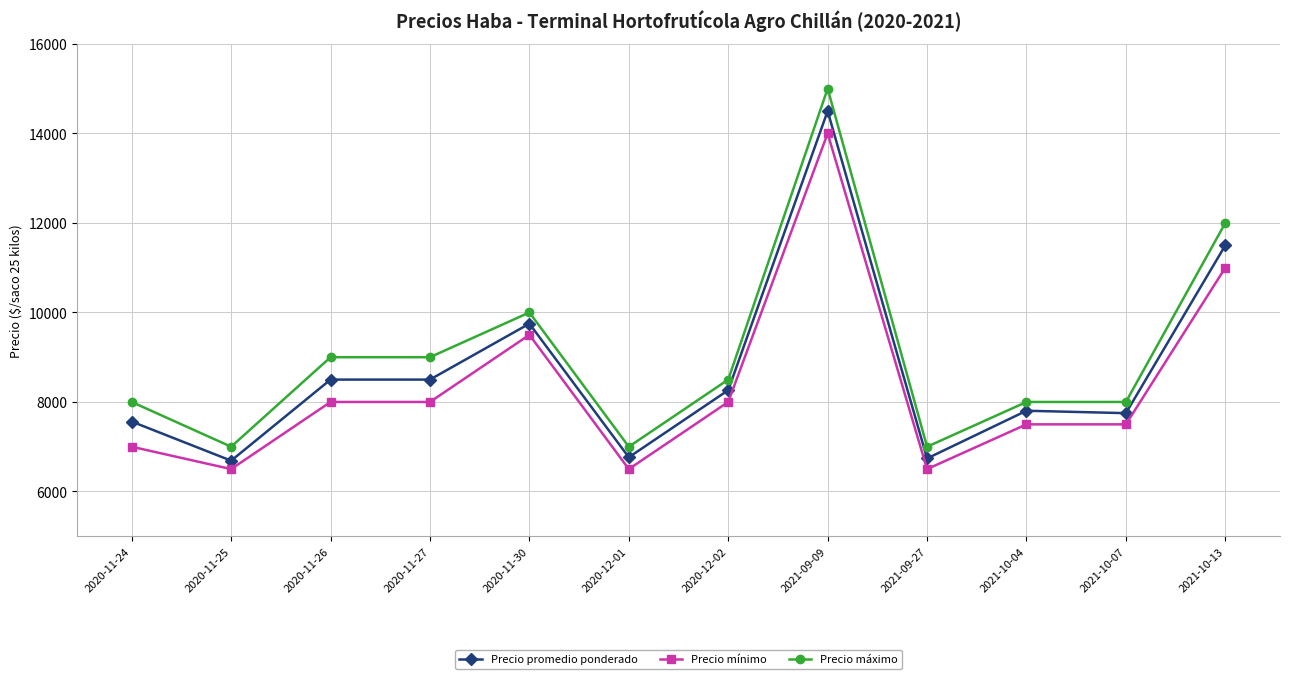

What is the spread (max minus min) of values at 2021-09-27?

500